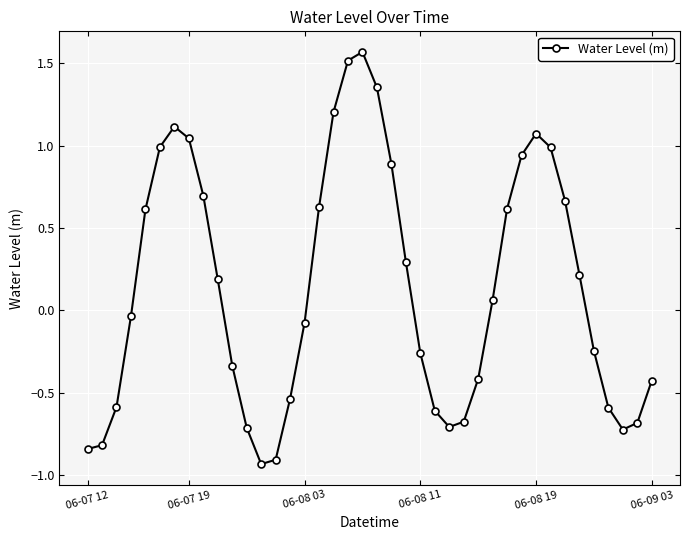

How many points are higher than both their immediate neighbors (excluding endpoints)?

3